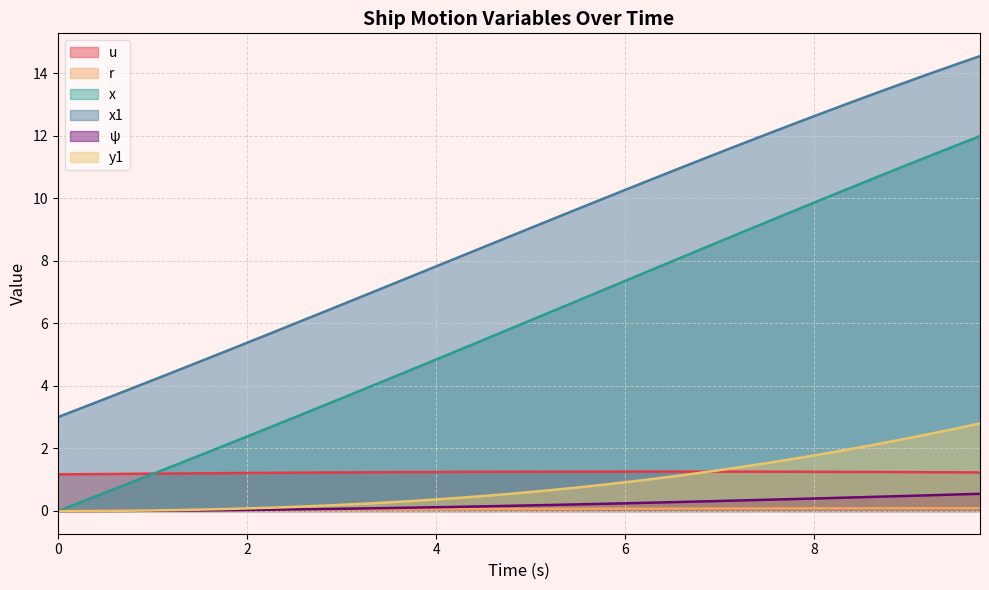

Which series has the largest total across all categories?

x1